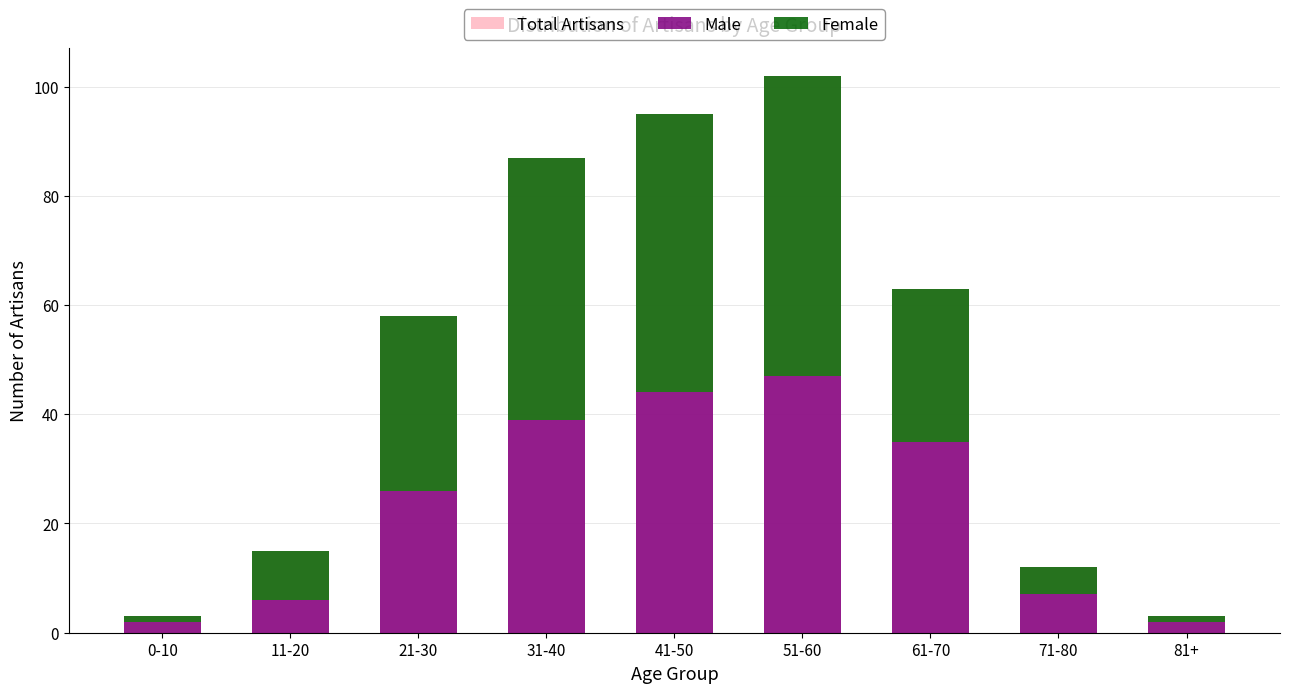

List the series in order of their peak value, lowest first.

Male, Female, Total Artisans